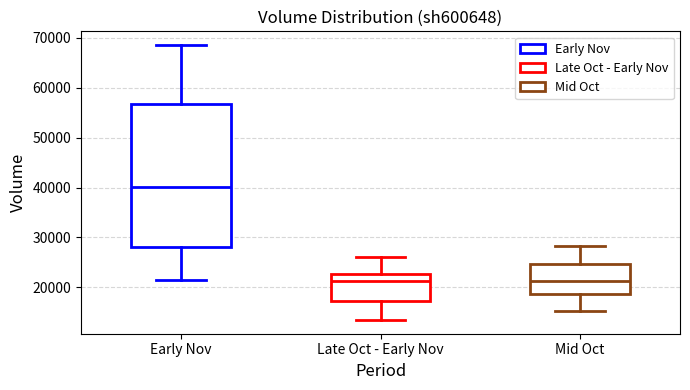

Reading left to right, read every box against the y-axis: the position of its median line, the range the box covers, and the ends of its whiskers. The values are not printed on the chart, so give them approximately, as read against the axis.

Early Nov: median 40000, box 28000 to 57000, whiskers 21000 to 69000
Late Oct - Early Nov: median 21000, box 17000 to 23000, whiskers 13000 to 26000
Mid Oct: median 21000, box 19000 to 25000, whiskers 15000 to 28000